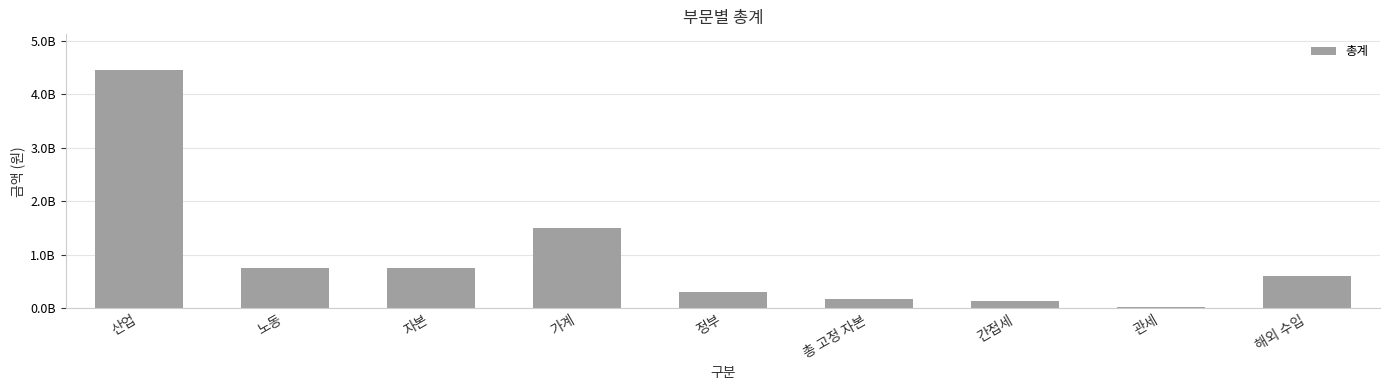

Are the bars horizontal?

No